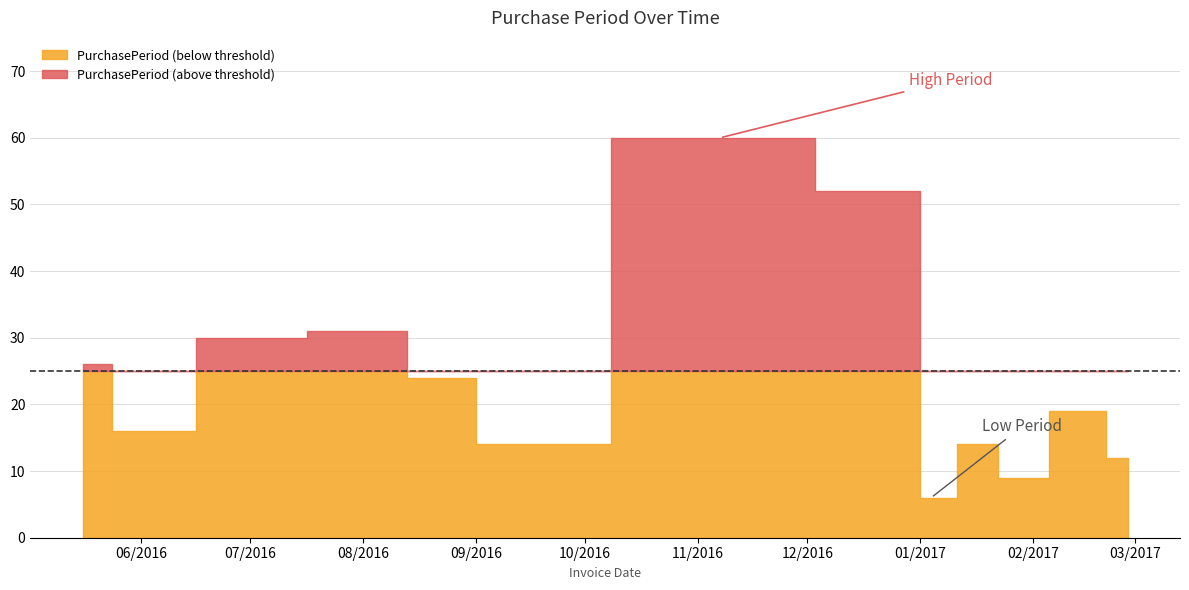

Does the chart display data point markers on the line(s)?

No